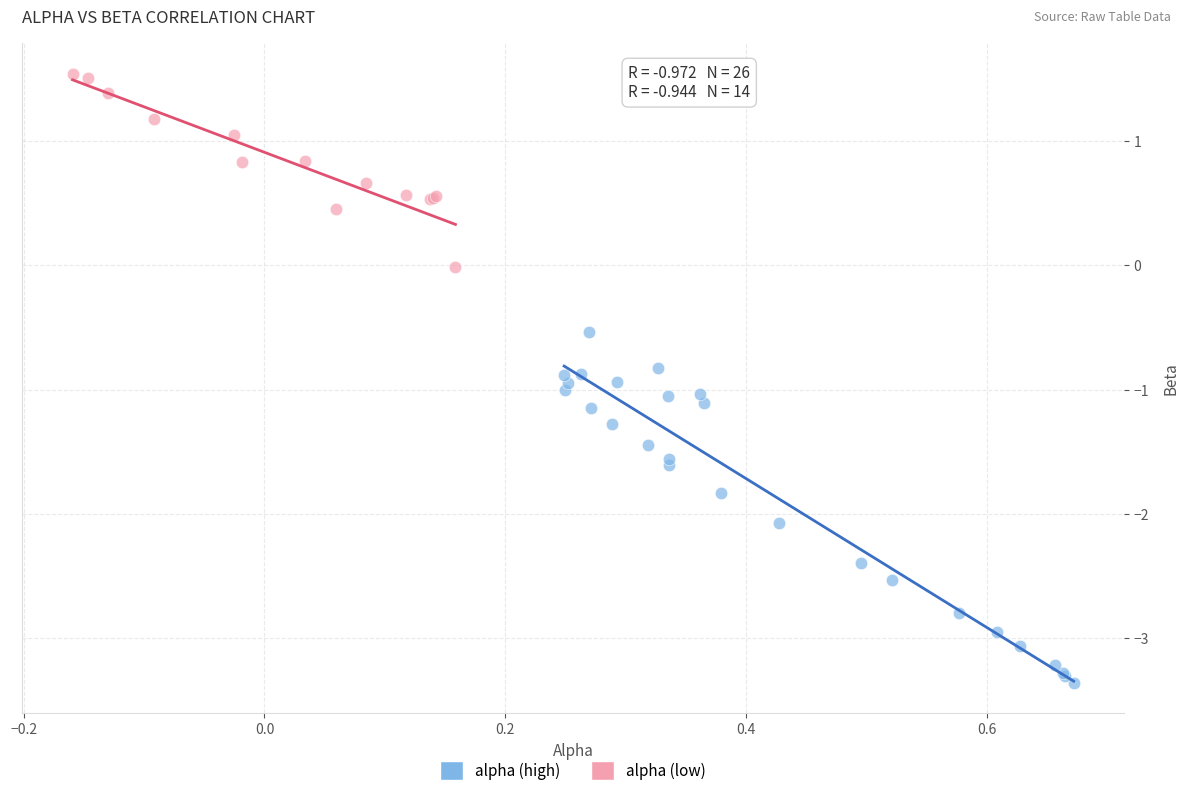

Which series reaches the minimum Y coordinate?

alpha (high)